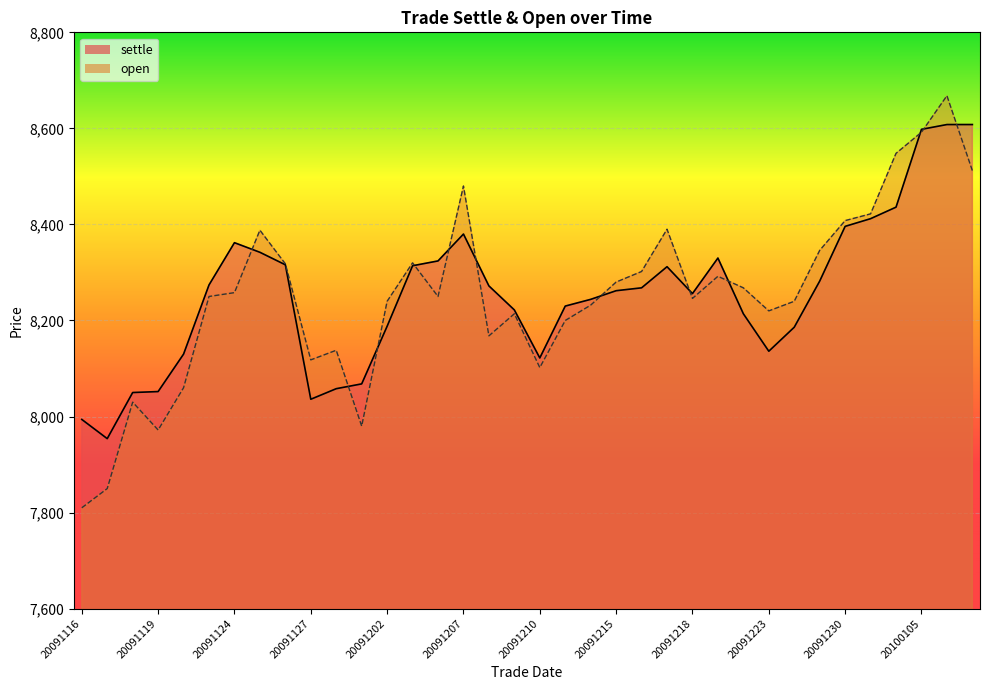

Rank the categories by value from lowest to highest.

20091116, 20091117, 20091119, 20091201, 20091118, 20091120, 20091210, 20091127, 20091130, 20091208, 20091211, 20091209, 20091223, 20091214, 20091202, 20091225, 20091218, 20091123, 20091204, 20091124, 20091222, 20091215, 20091221, 20091216, 20091126, 20091203, 20091229, 20091125, 20091217, 20091230, 20091231, 20091207, 20100111, 20100104, 20100105, 20100107